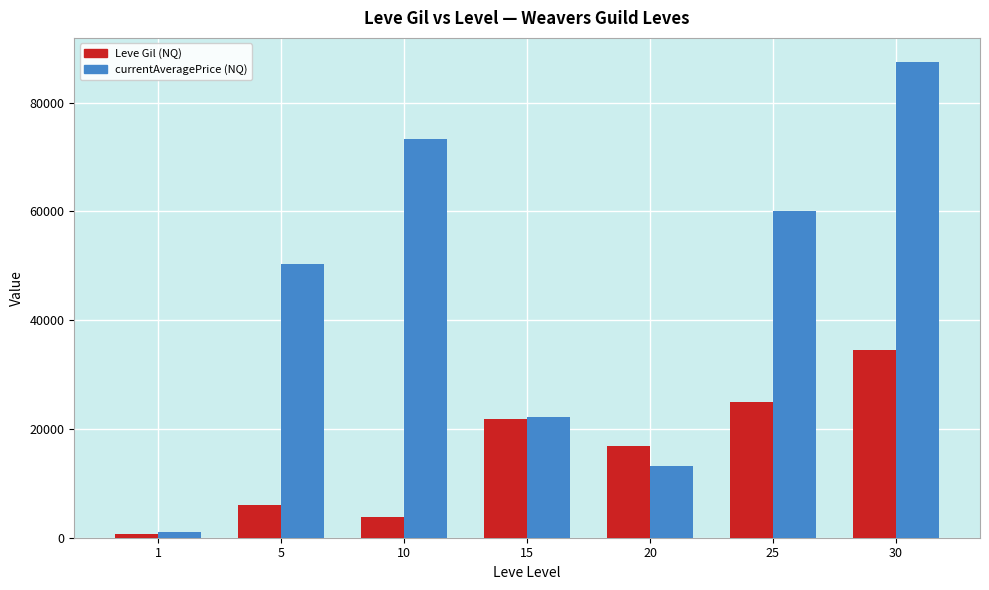

At which category is the sum across all series the highest?

30